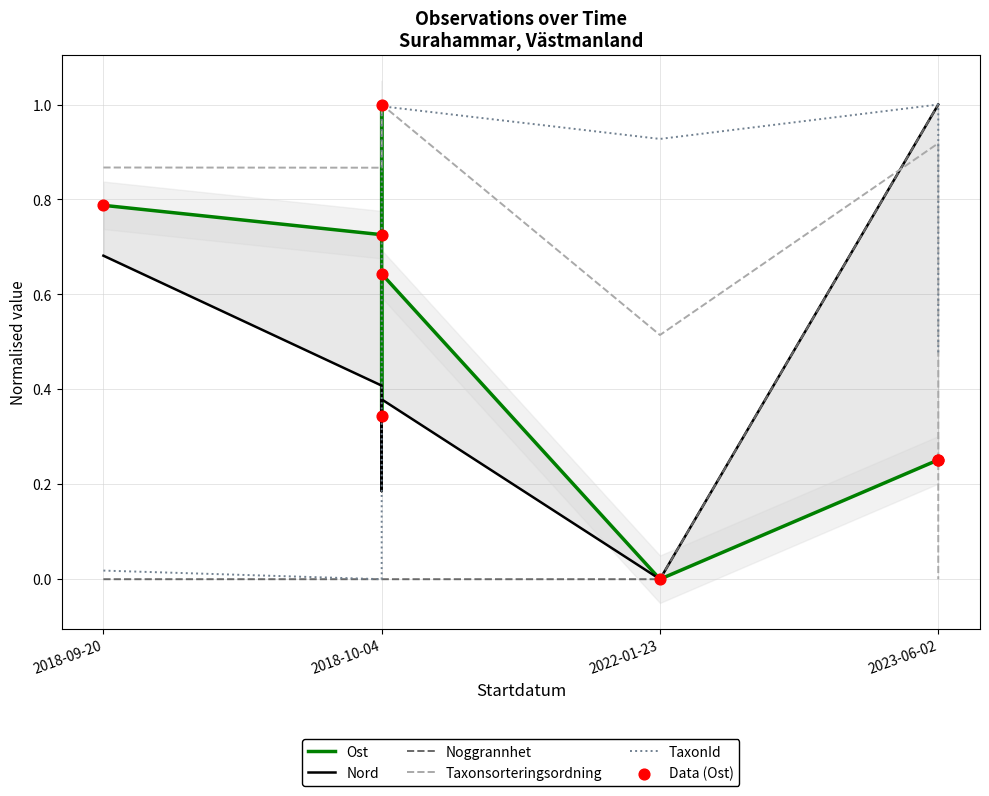

Which series has the largest Y range (max minus min)?

Ost